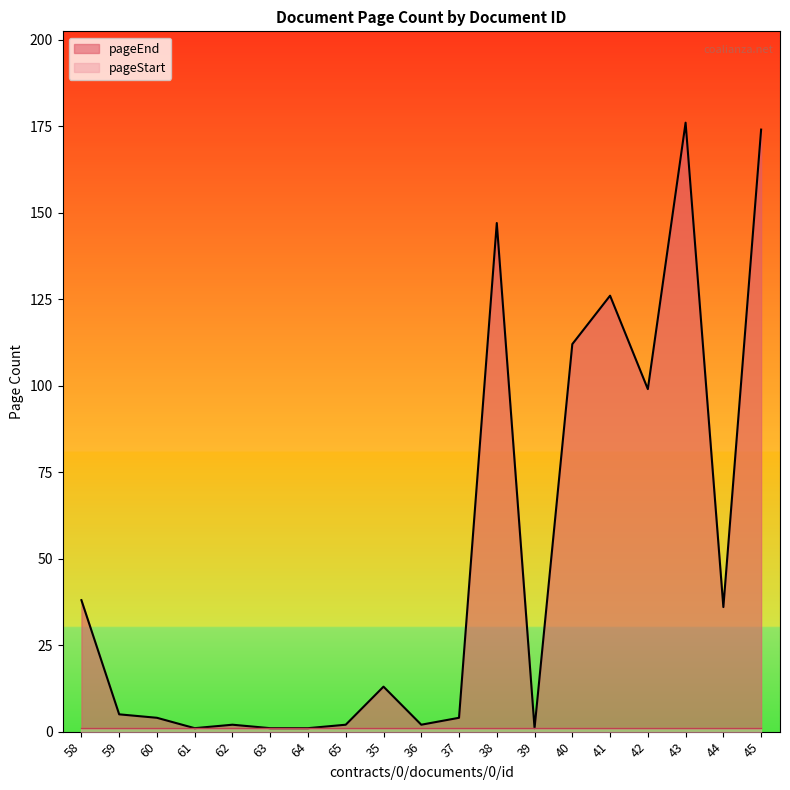

What is the label of the 14th point from the left?

40